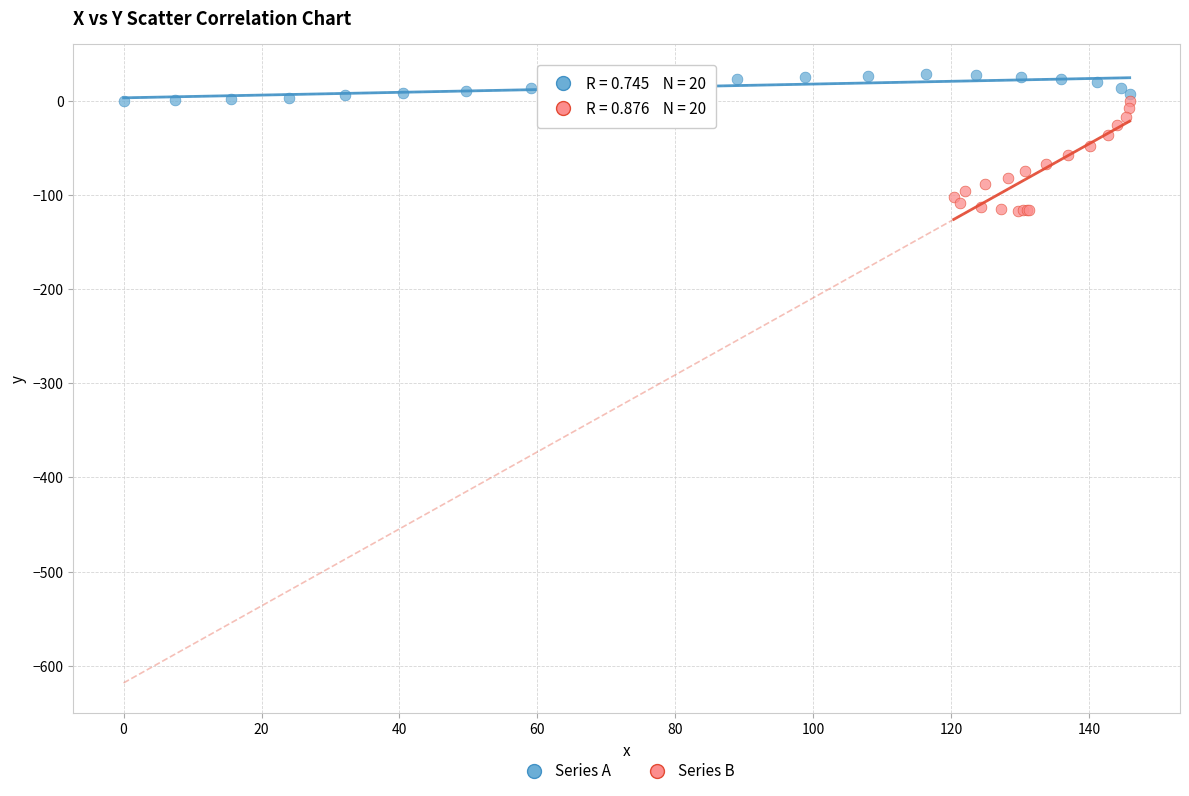

Which series reaches the maximum Y coordinate?

Series A